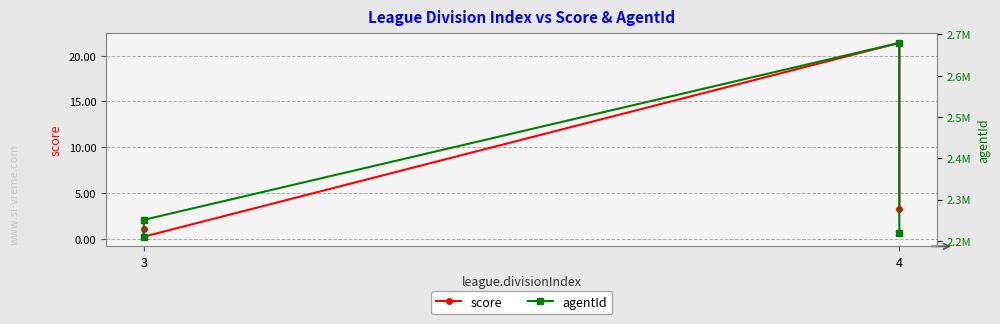

What is the total value across all series at 3?

2210083.0